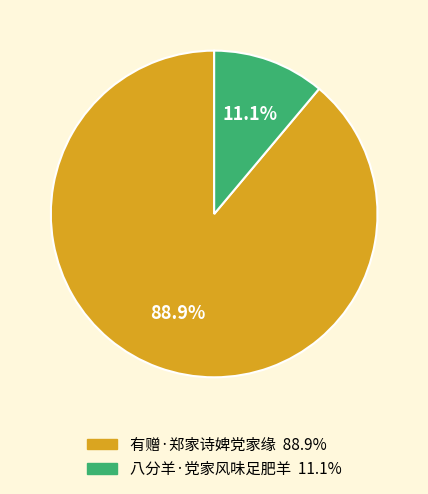

Rank the categories by value from lowest to highest.

八分羊·党家风味足肥羊, 有赠·郑家诗婢党家缘